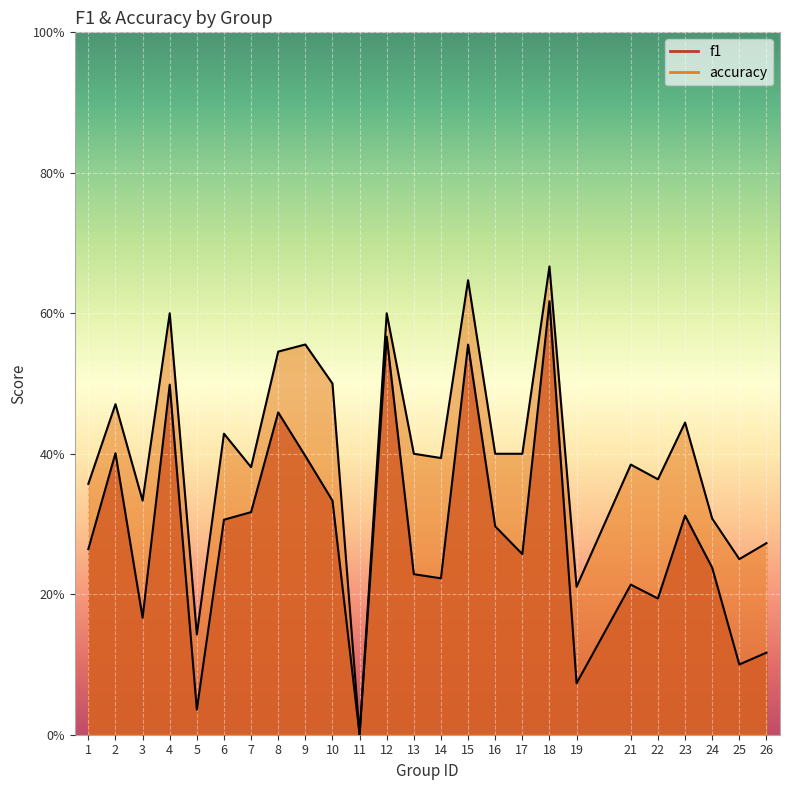

At which label does accuracy reach its peak?

18